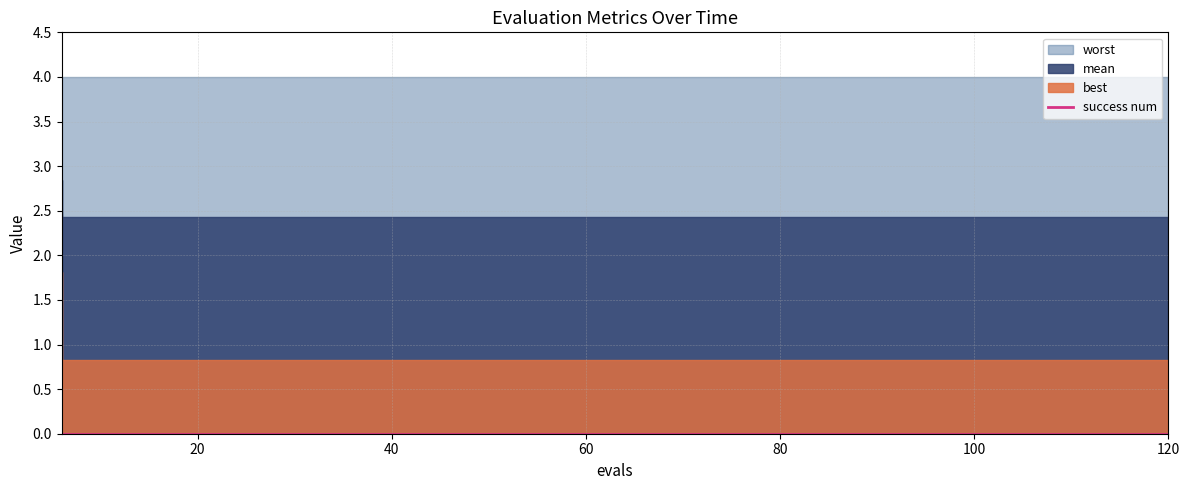

Which series has the largest total across all categories?

worst